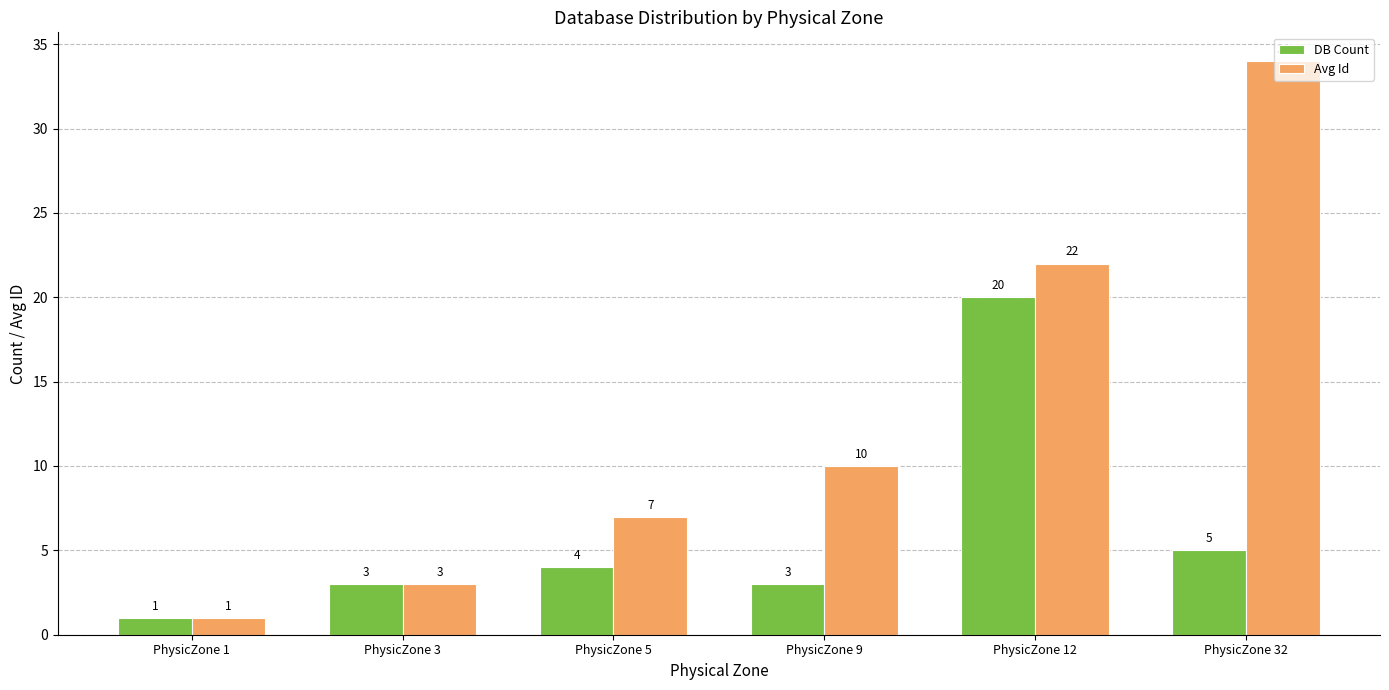

At PhysicZone 9, list the series in order from smallest to largest.

DB Count, Avg Id